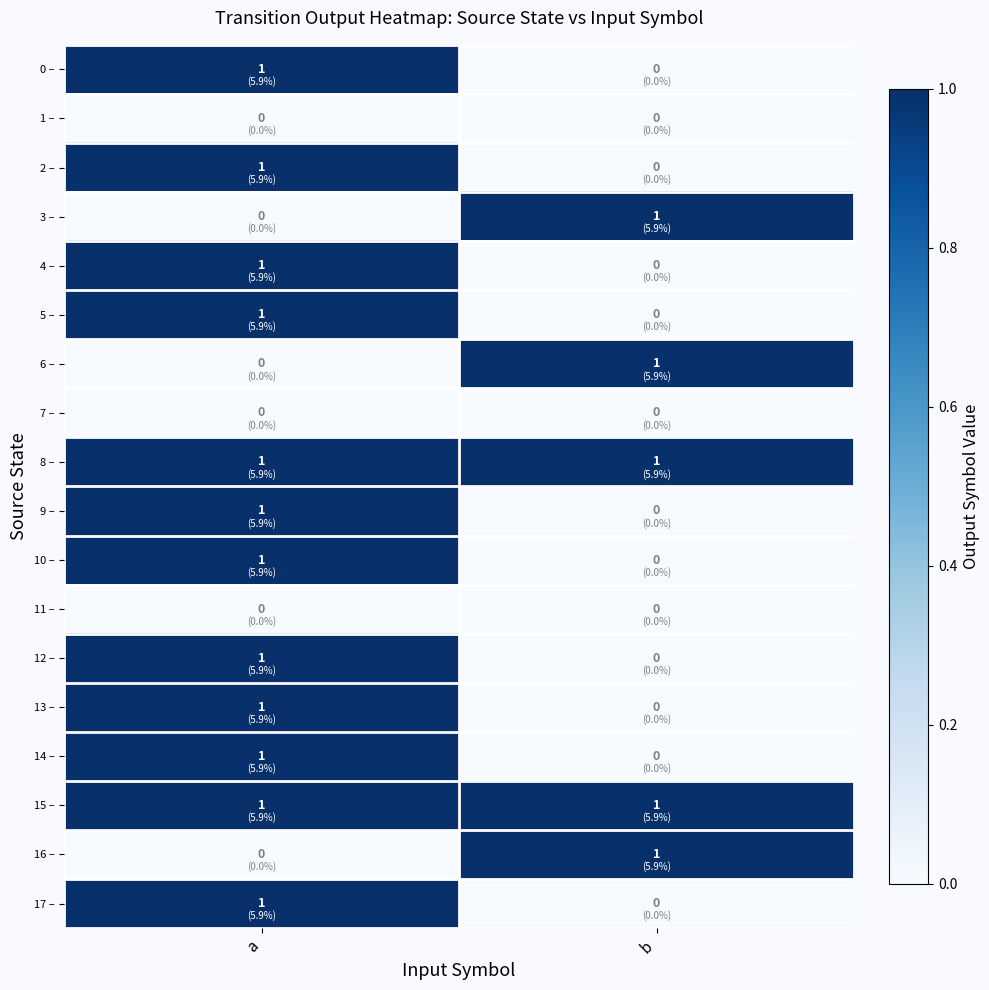

The value of 2 – at a is 1. True or false?

True